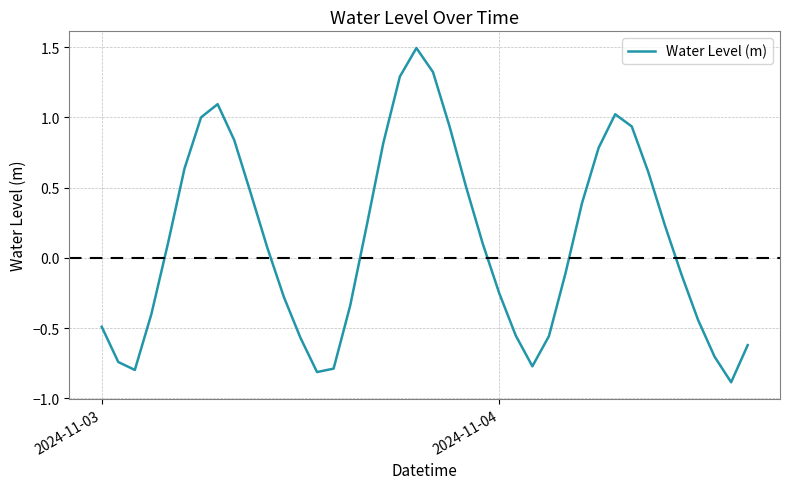

How many lines are shown in the chart?

1